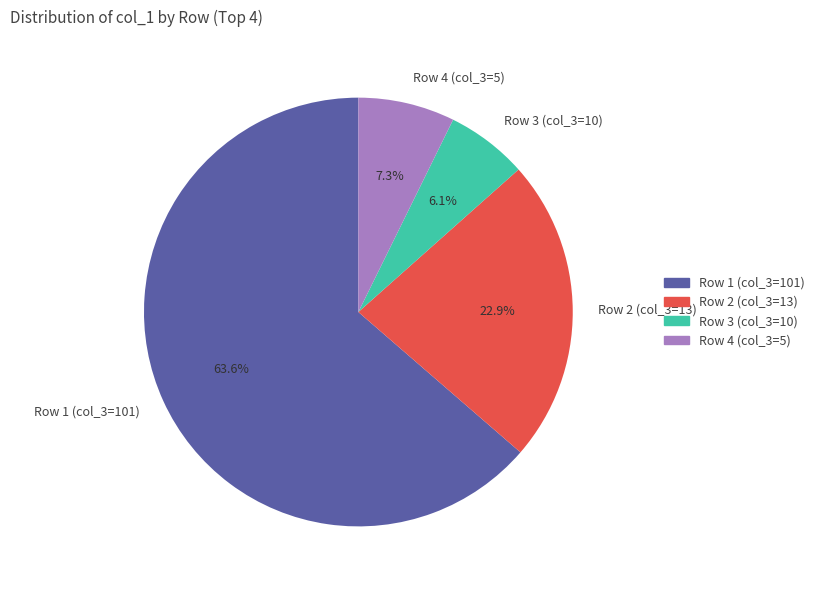

What percentage do Row 4 (col_3=5) and Row 3 (col_3=10) together represent?

13.4%